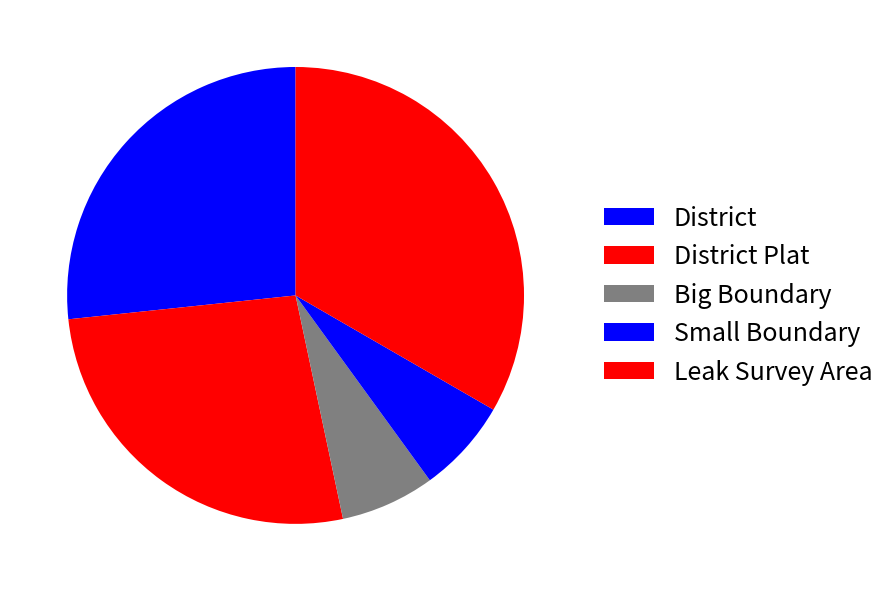

How many slices are in this pie chart?

5